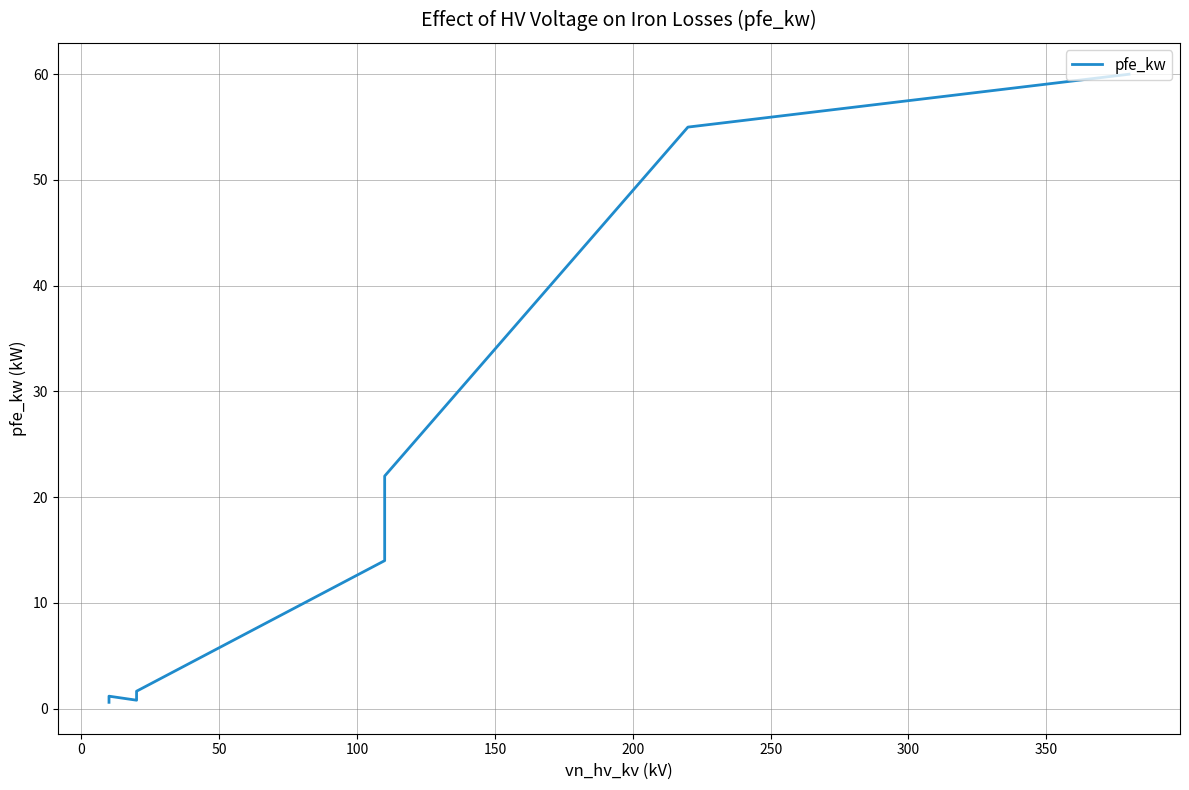

How many lines are shown in the chart?

1